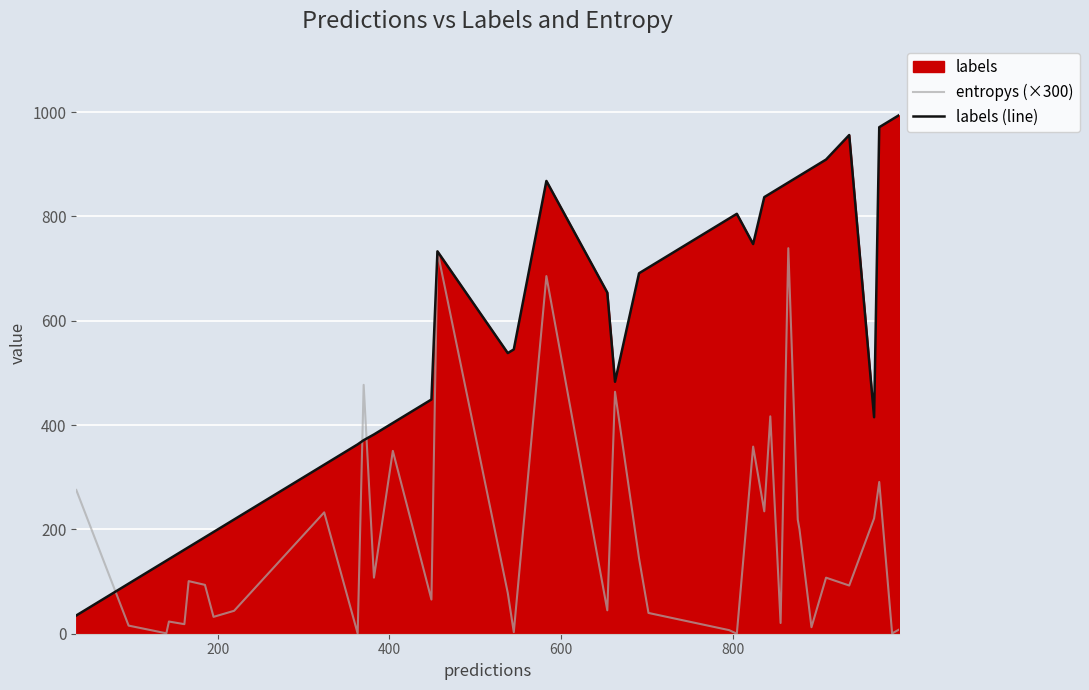

After their last crossing, which series has the higher values: entropys (×300) or labels (line)?

labels (line)